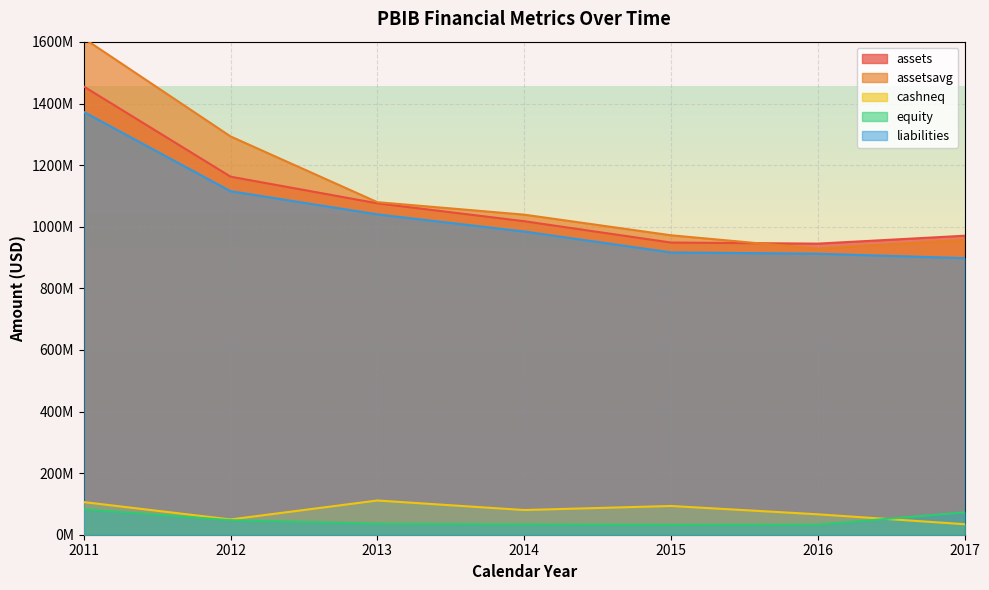

Is the value of cashneq at 2013 greater than the value of liabilities at 2012?

No